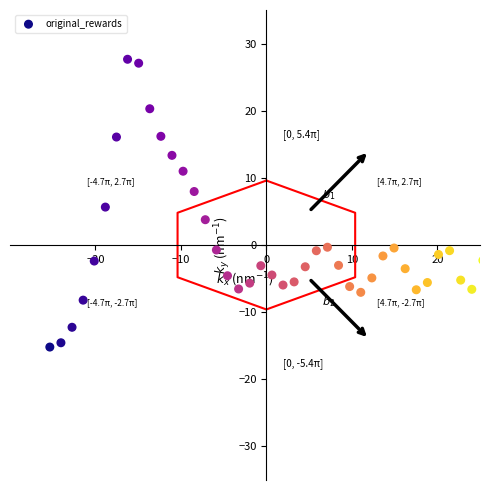

What is the range of X values (max minus min)?

50.7